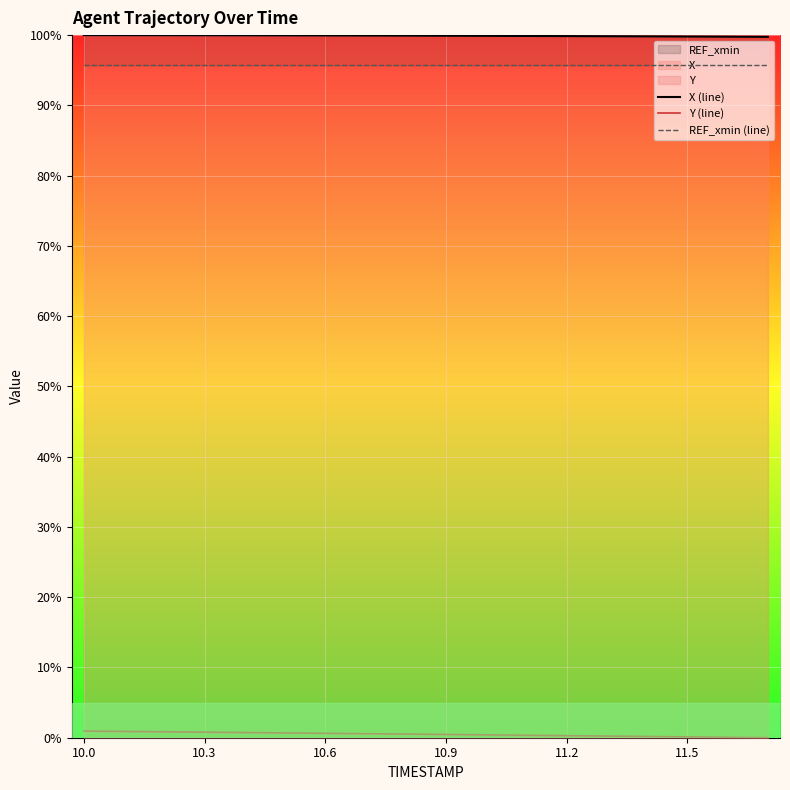

Reading left to right, what are all the values shown in this chart?

X (line): 100.0	100.0	100.0	100.0	100.0	100.0	100.0	99.9	99.9	99.9	99.9	99.9	99.9	99.8	99.8	99.8	99.8	99.8
Y (line): 0.9	0.9	0.8	0.8	0.7	0.7	0.6	0.6	0.5	0.5	0.4	0.4	0.3	0.2	0.2	0.1	0.1	0.0
REF_xmin (line): 95.7	95.7	95.7	95.7	95.7	95.7	95.7	95.7	95.7	95.7	95.7	95.7	95.7	95.7	95.7	95.7	95.7	95.7